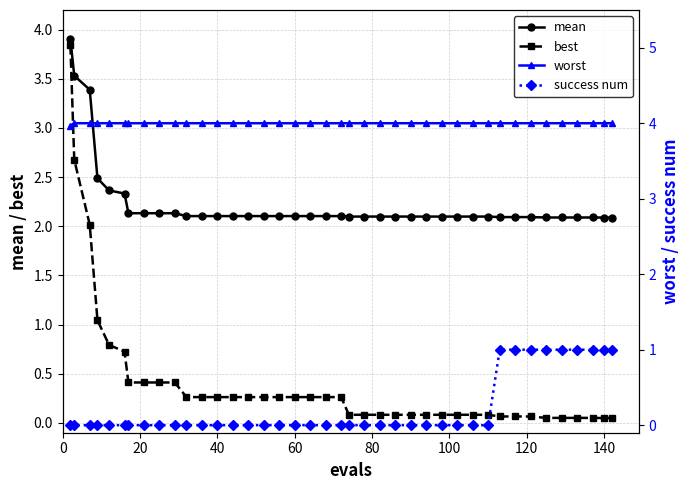

Is this an area chart (filled region under the line)?

No